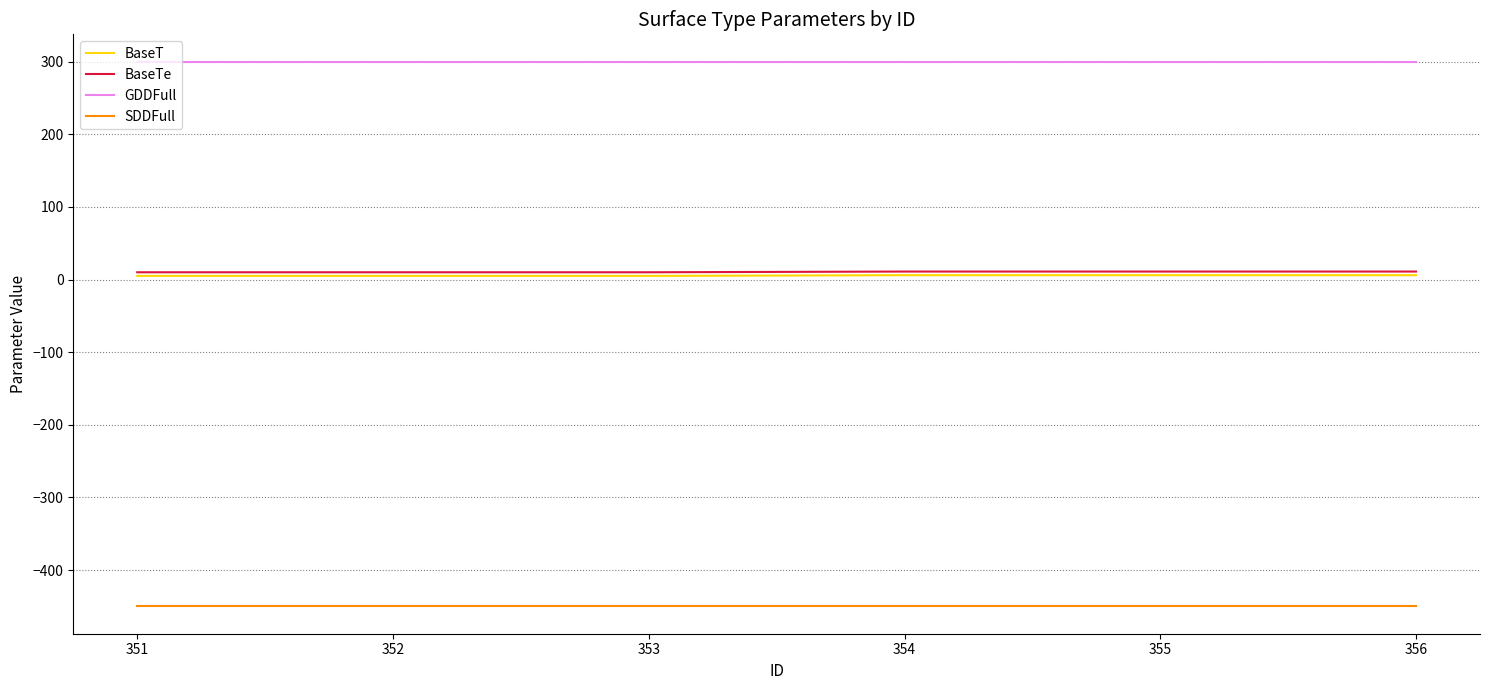

What is the smallest value displayed?

-450